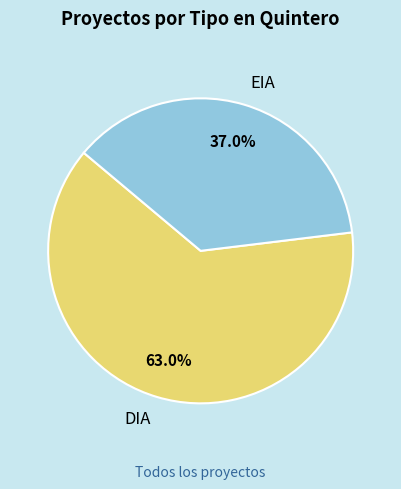

To the nearest percent, what portion does DIA represent?

63%